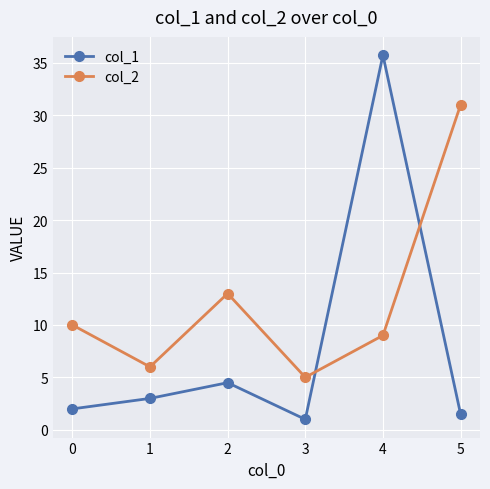

True or false: col_2 has a value of 17.4 at 0.

False